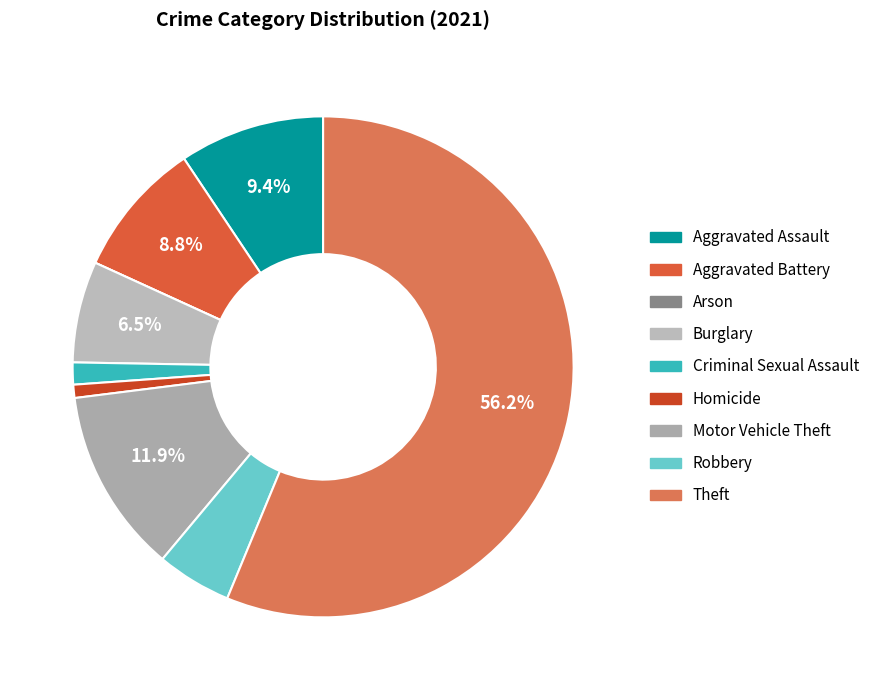

Which slice is the smallest?

Arson